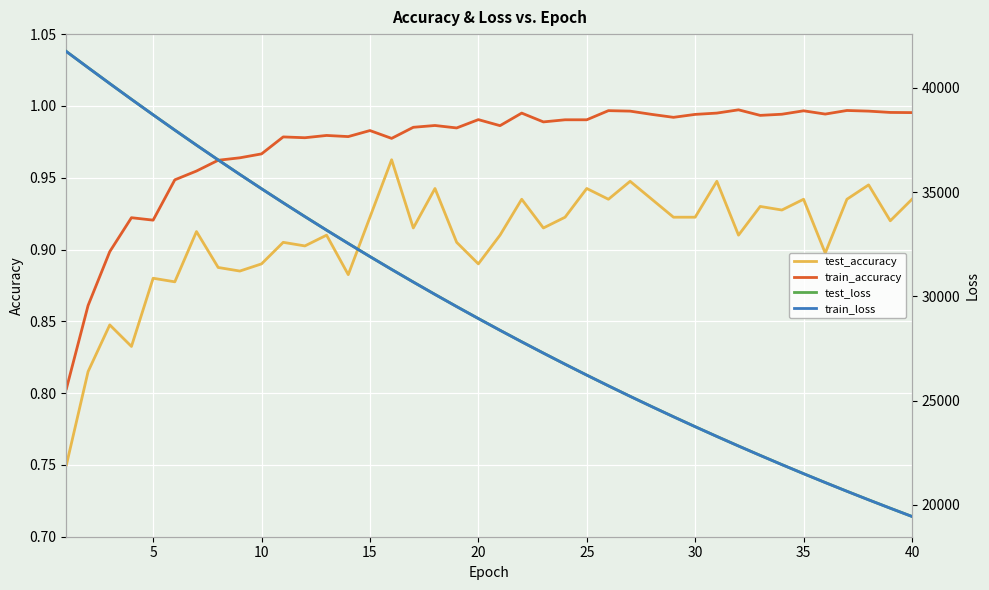

How many interior local peaks does the test_accuracy series have?

14